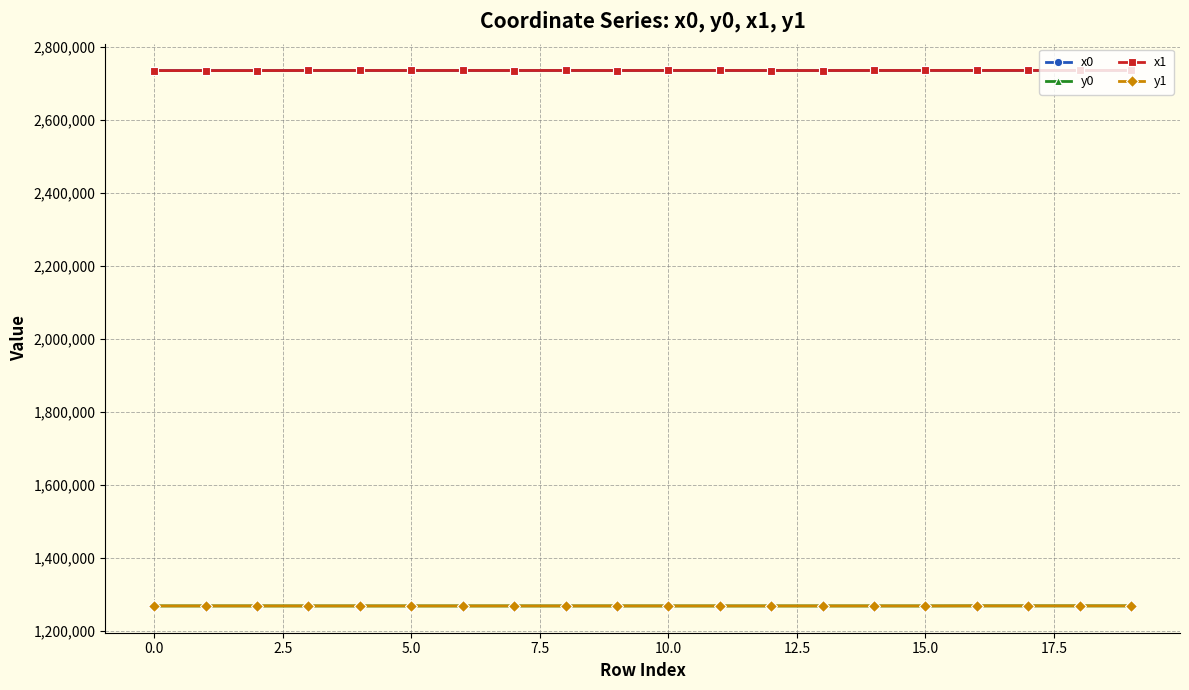

True or false: y0 and x0 intersect in this chart.

False